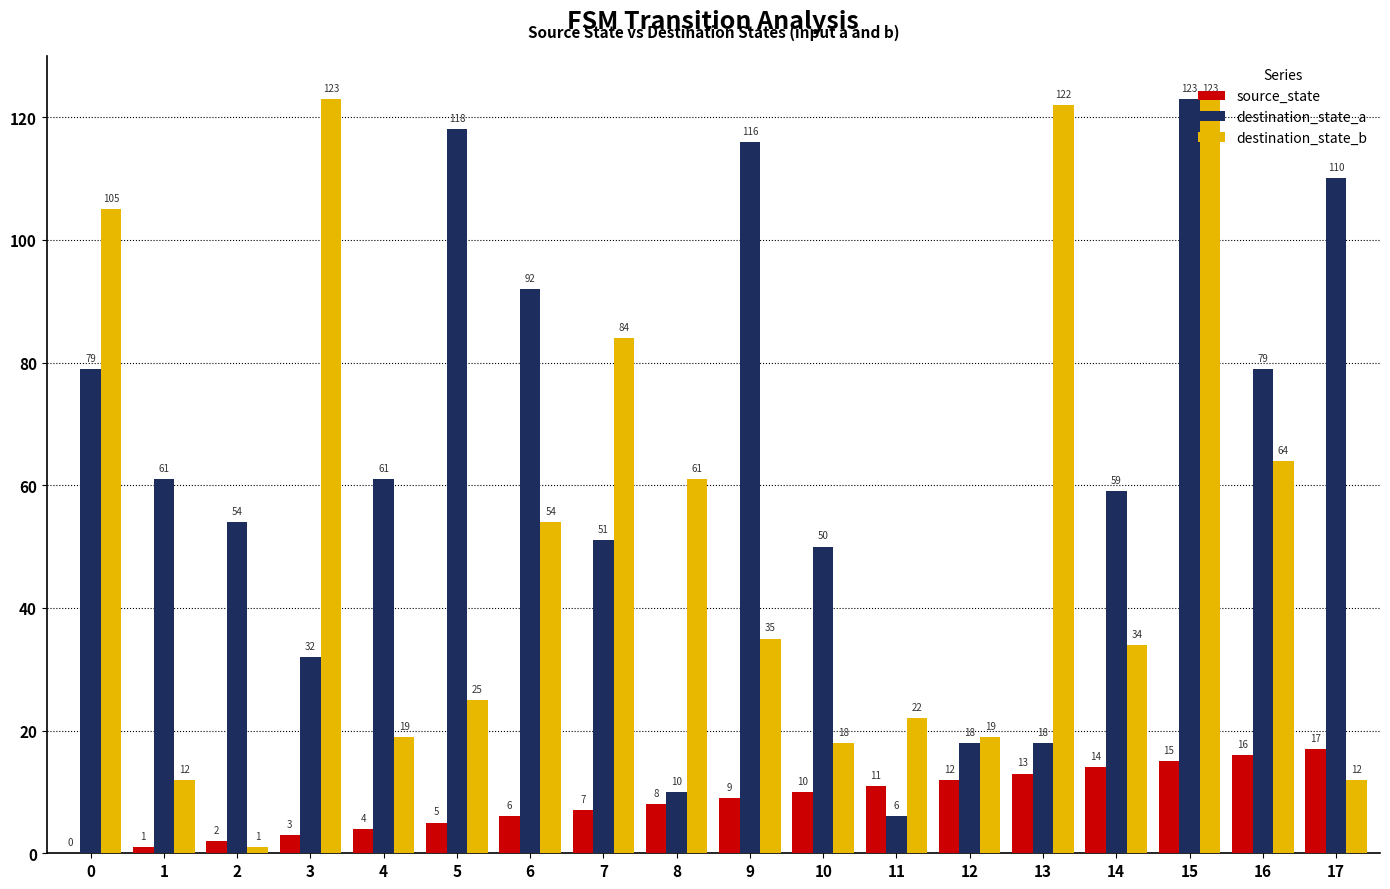

Between 12 and 14, which series saw the biggest shift?

destination_state_a